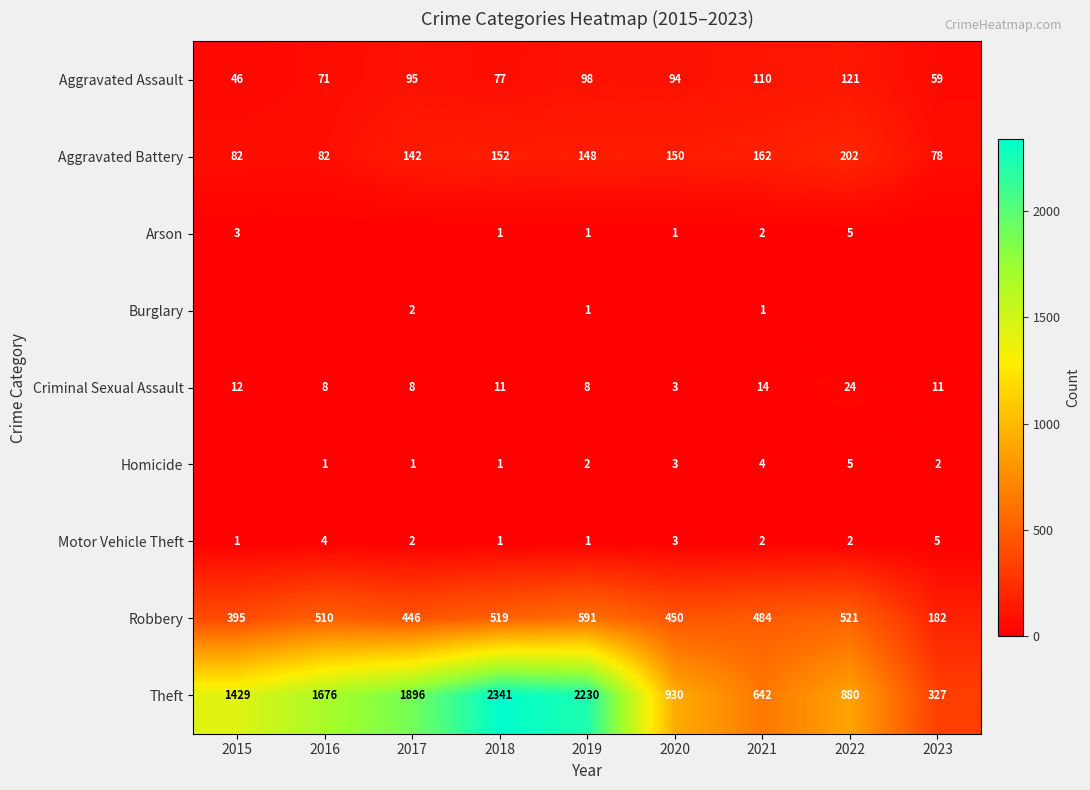

What is the total value across all series at 2021?

1421